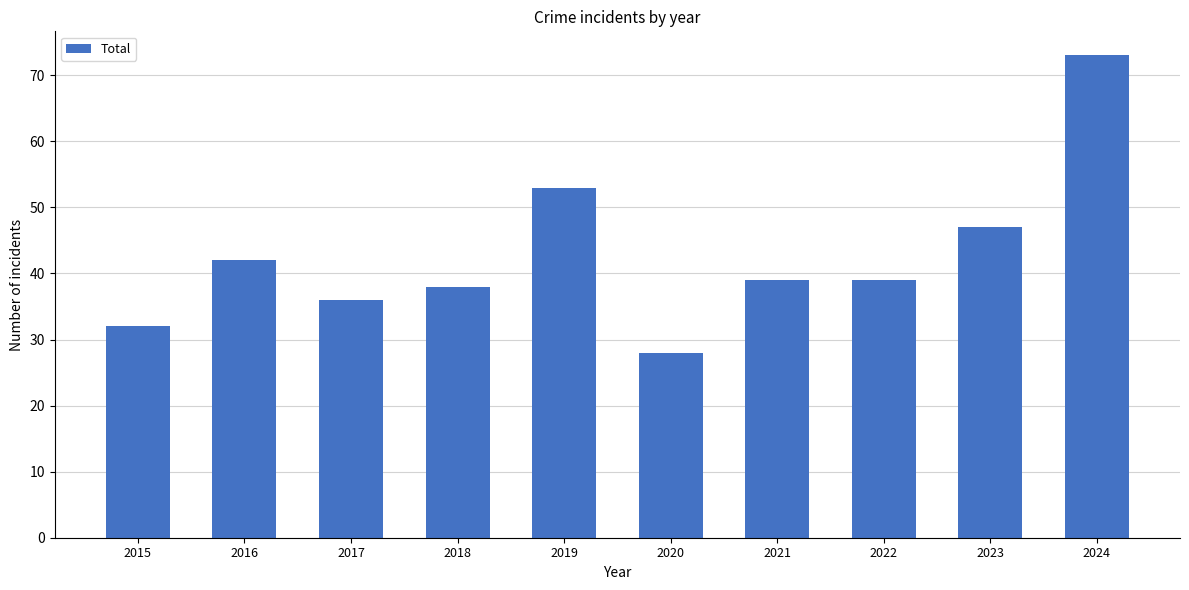

Which has a higher value, 2018 or 2024?

2024